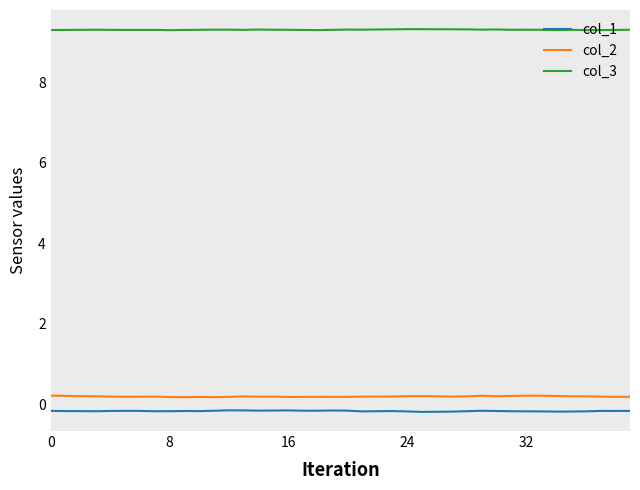

What is the greatest value displayed?

9.3